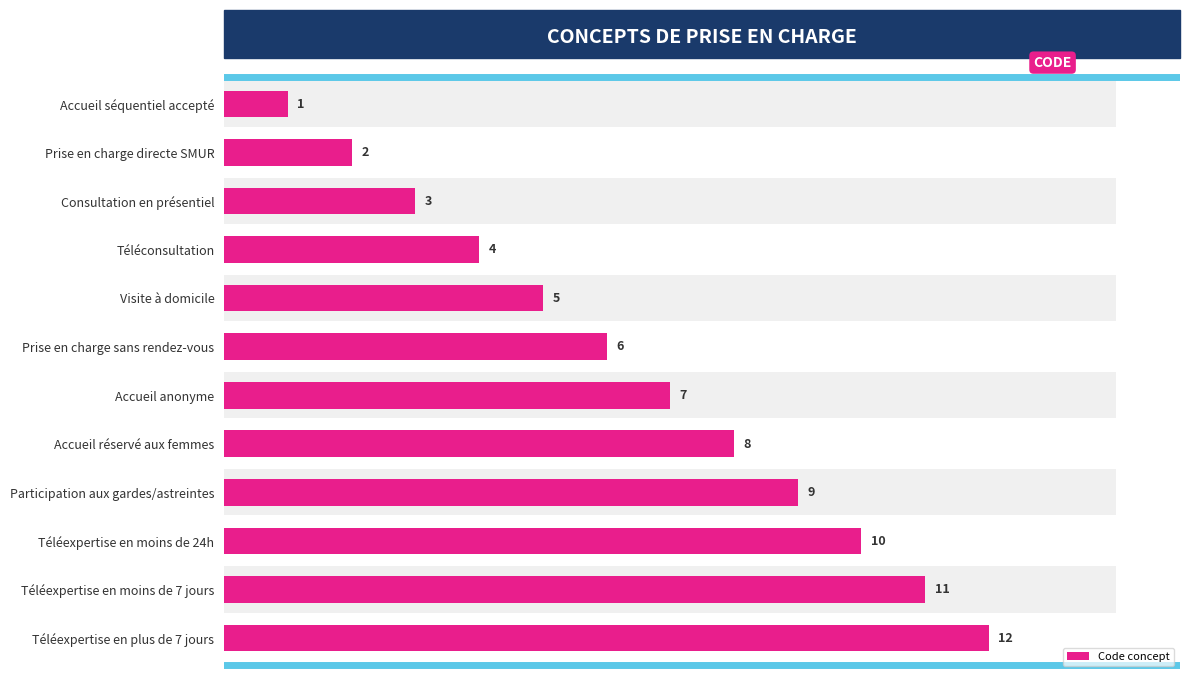

How many values are below 7?

6